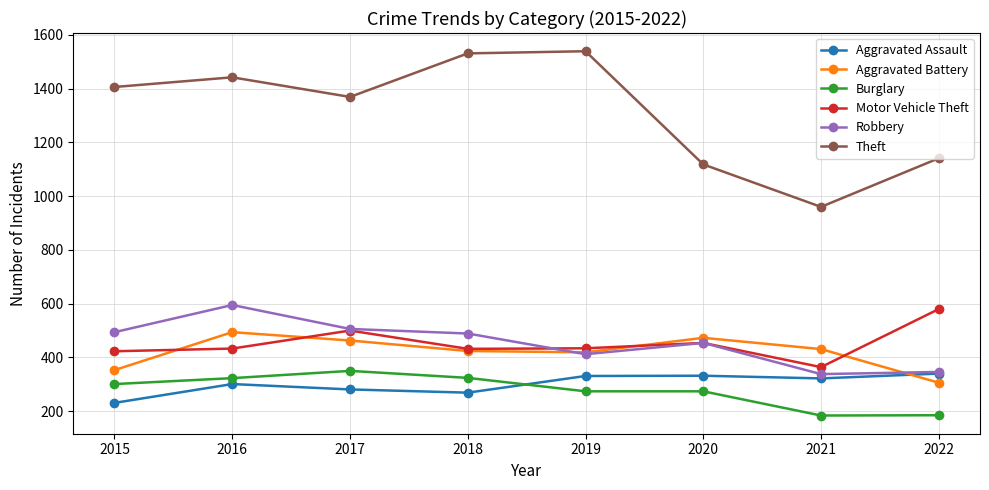

At which category does Robbery reach its first local valley?

2019